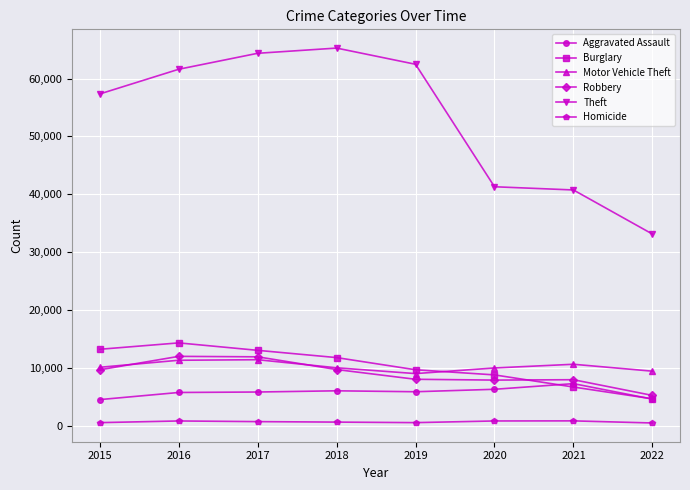

True or false: Theft and Aggravated Assault cross at least once.

False